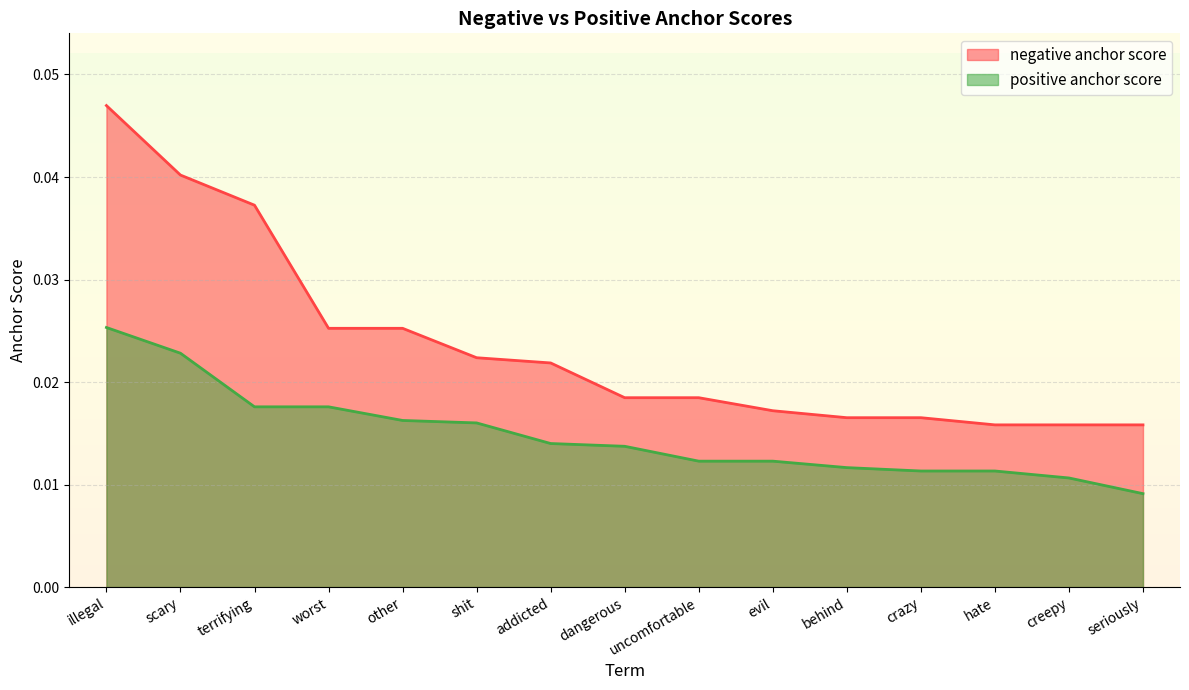

Is the value of negative anchor score at illegal greater than the value of positive anchor score at crazy?

Yes